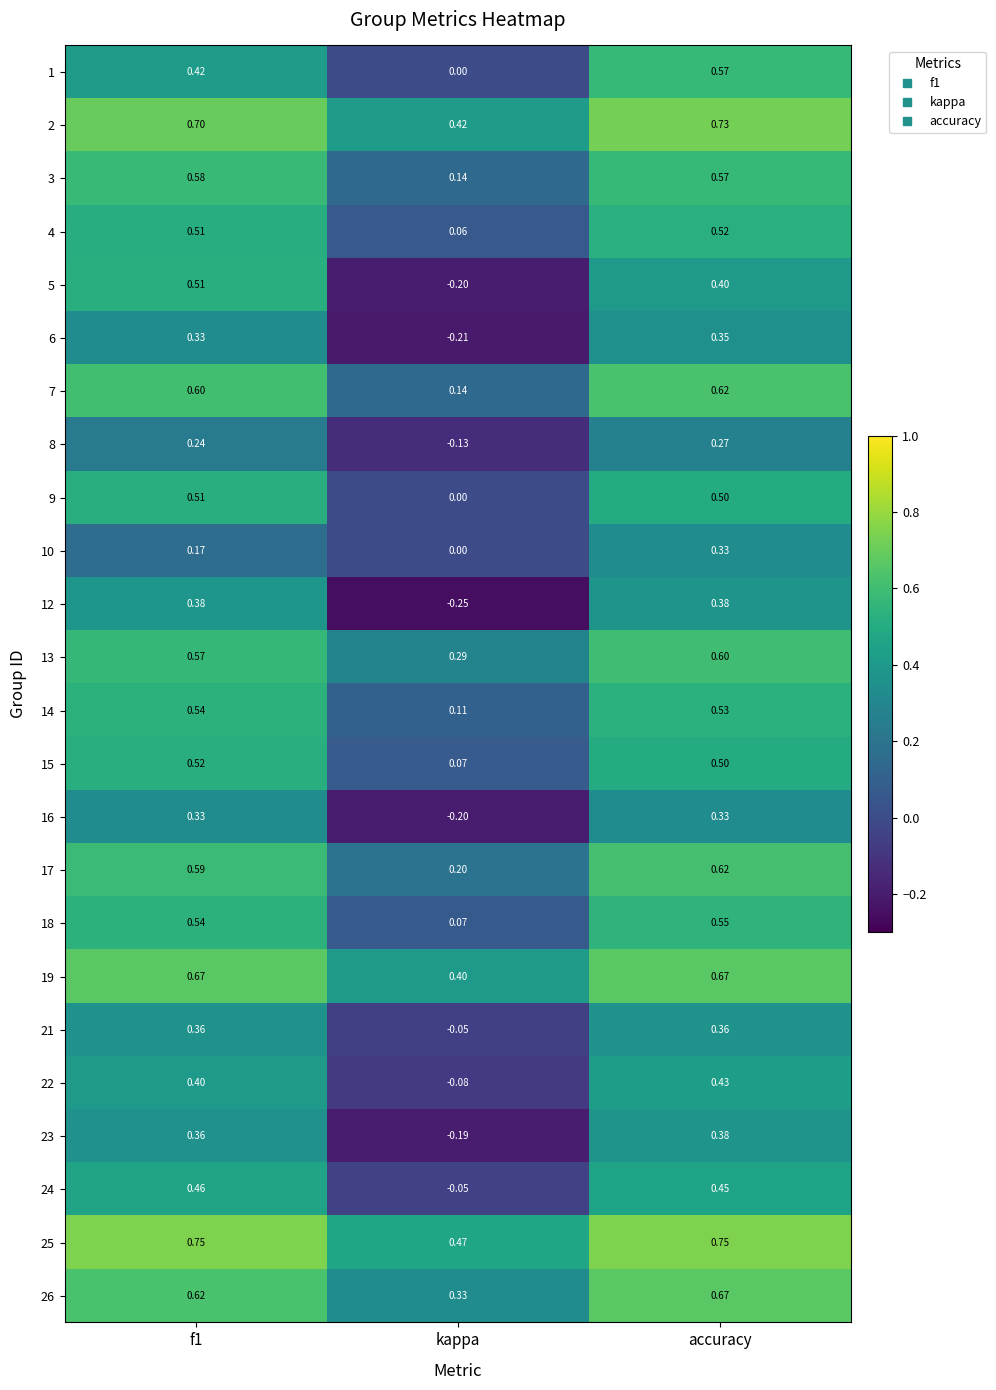

What is the minimum value shown in the chart?

-0.2